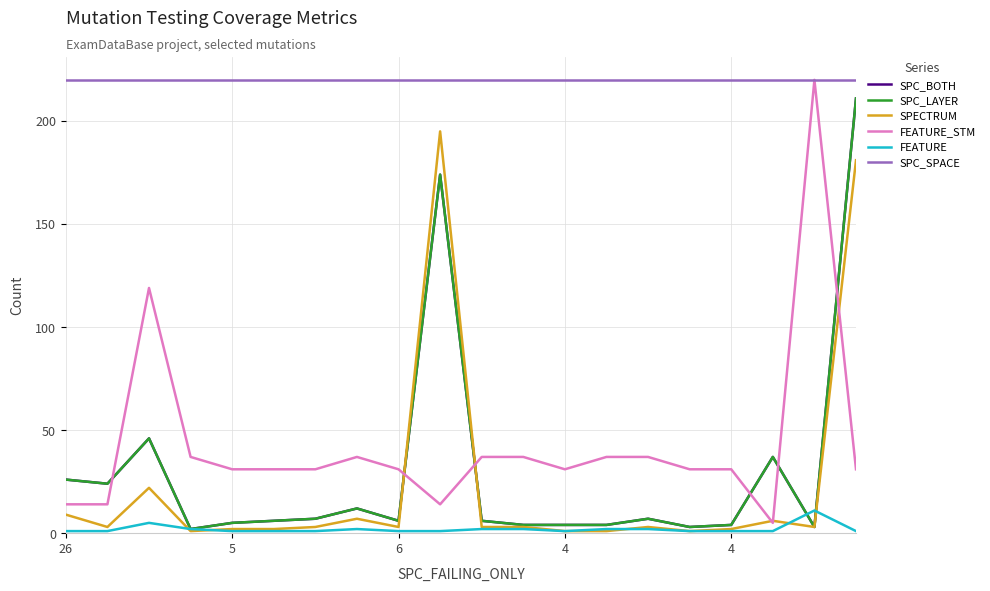

Does the chart display data point markers on the line(s)?

No